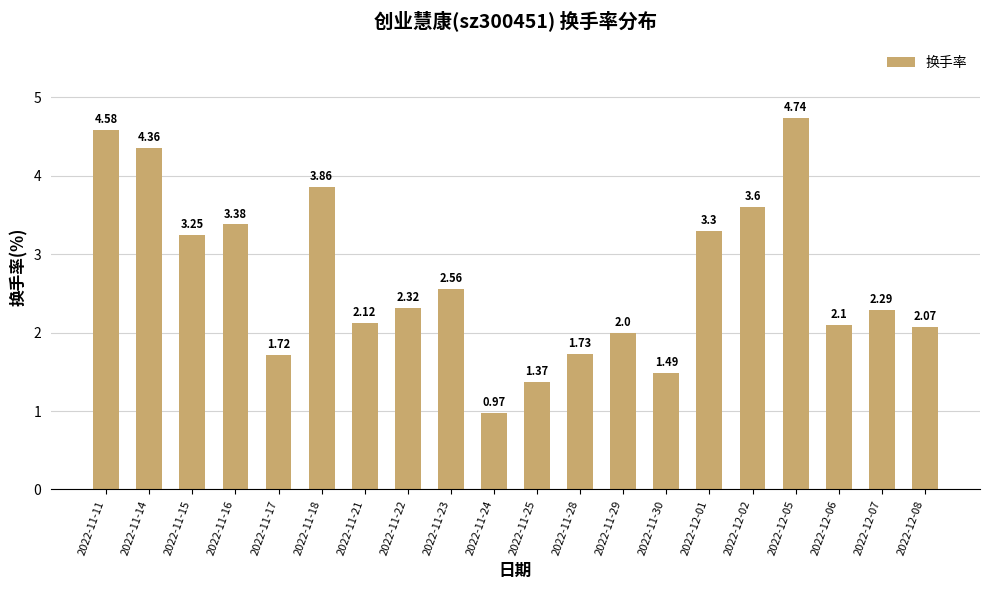

How many data points does each series have?

20